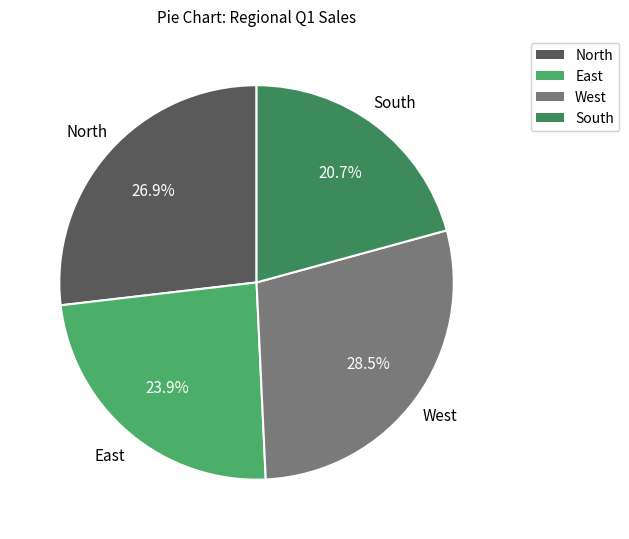

Which has a higher value, West or North?

West